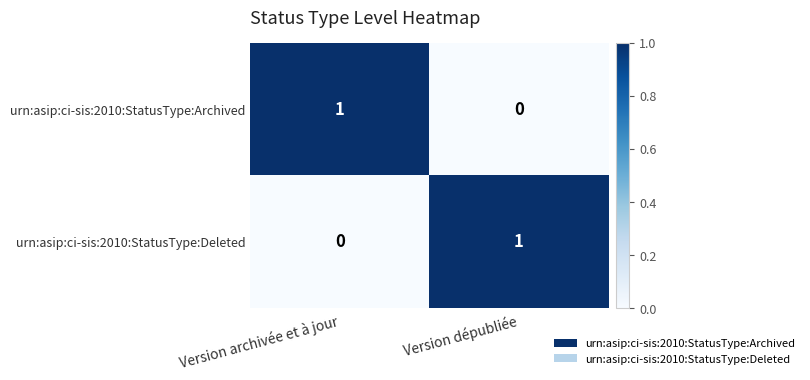

What is the maximum value shown in the chart?

1